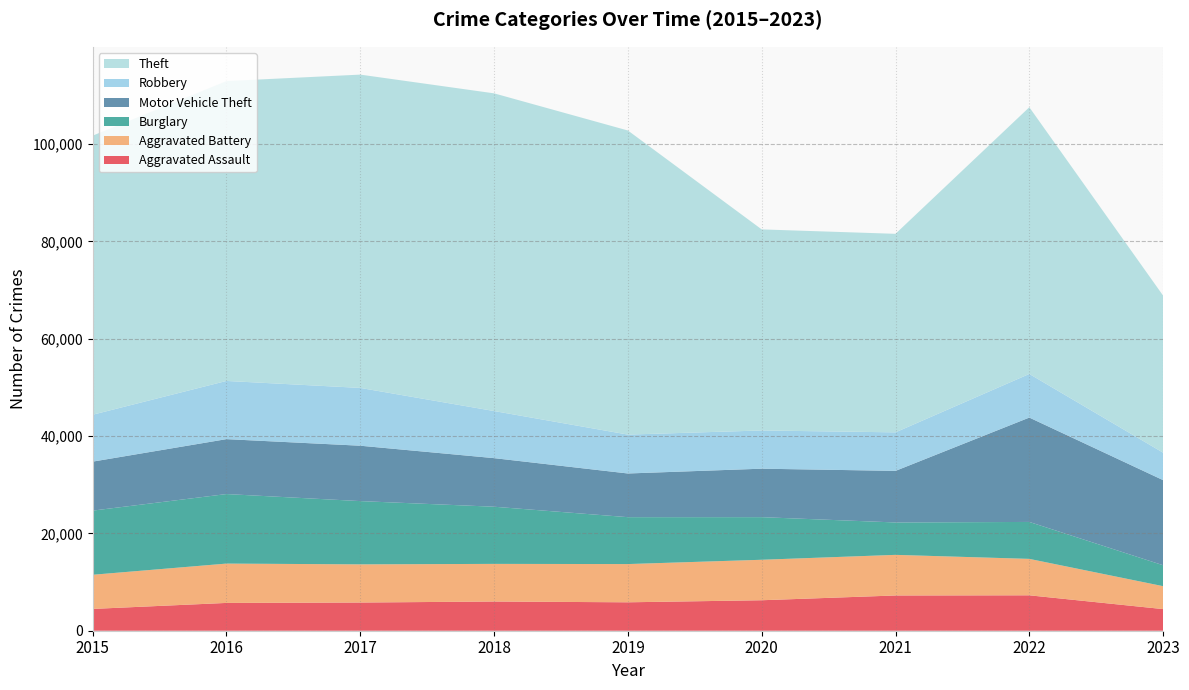

Reading left to right, what are all the values shown in this chart?

Aggravated Assault: 2015=4480	2016=5712	2017=5793	2018=6001	2019=5841	2020=6263	2021=7243	2022=7278	2023=4444
Aggravated Battery: 2015=7018	2016=8085	2017=7845	2018=7734	2019=7857	2020=8319	2021=8346	2022=7486	2023=4710
Burglary: 2015=13184	2016=14289	2017=13001	2018=11747	2019=9638	2020=8757	2021=6659	2022=7592	2023=4302
Motor Vehicle Theft: 2015=10068	2016=11286	2017=11380	2018=9985	2019=8977	2020=9959	2021=10602	2022=21447	2023=17488
Robbery: 2015=9638	2016=11960	2017=11880	2018=9680	2019=7994	2020=7855	2021=7918	2022=8965	2023=5641
Theft: 2015=57350	2016=61621	2017=64385	2018=65286	2019=62491	2020=41321	2021=40797	2022=54810	2023=32275